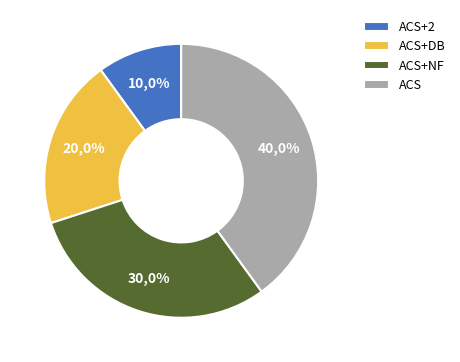

Is the sum of ACS+NF and ACS+DB greater than half?

No